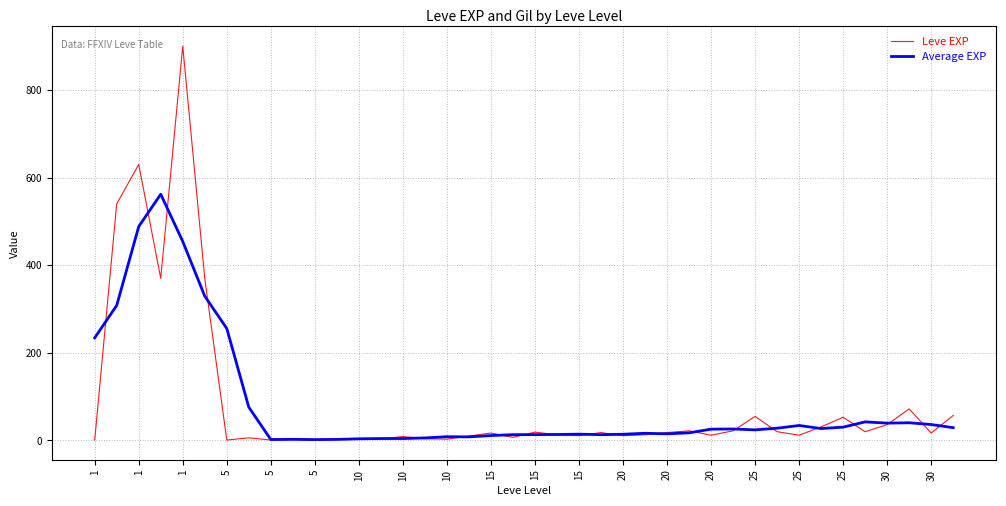

Rank the series by their maximum value, from lowest to highest.

Average EXP, Leve EXP